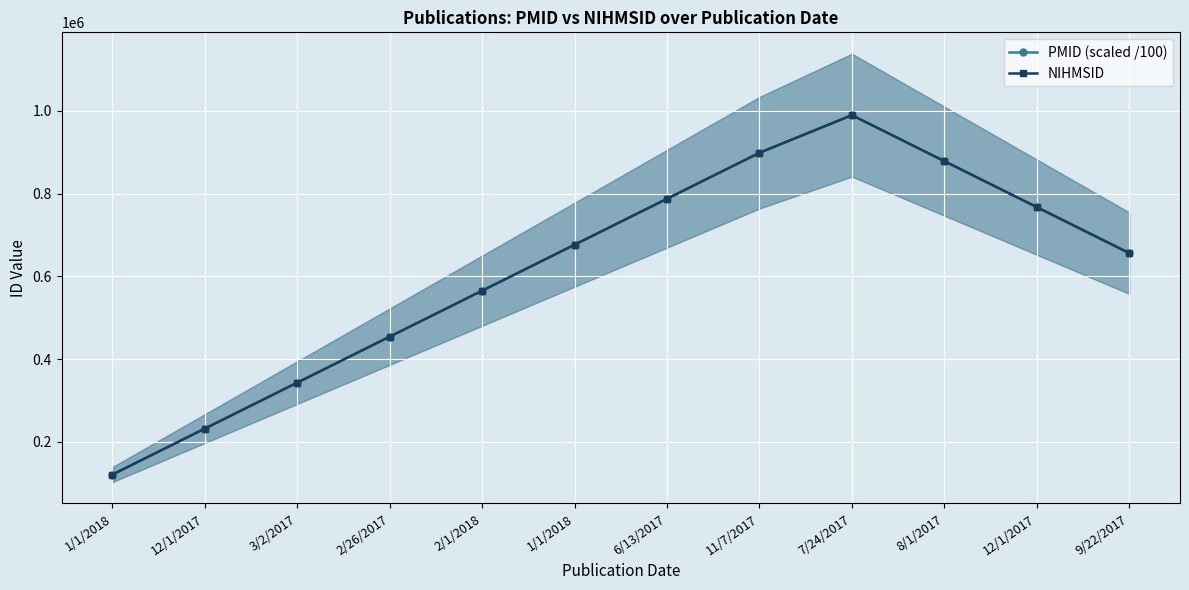

The NIHMSID series shows 767676.0 at 12/1/2017. True or false?

True